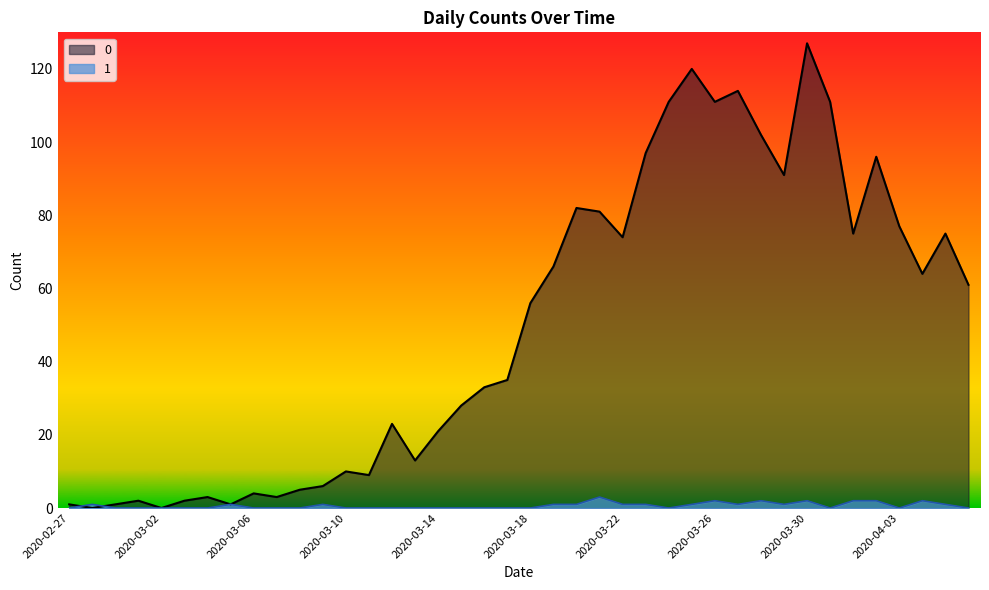

List the series in order of their overall mean, highest first.

0, 1